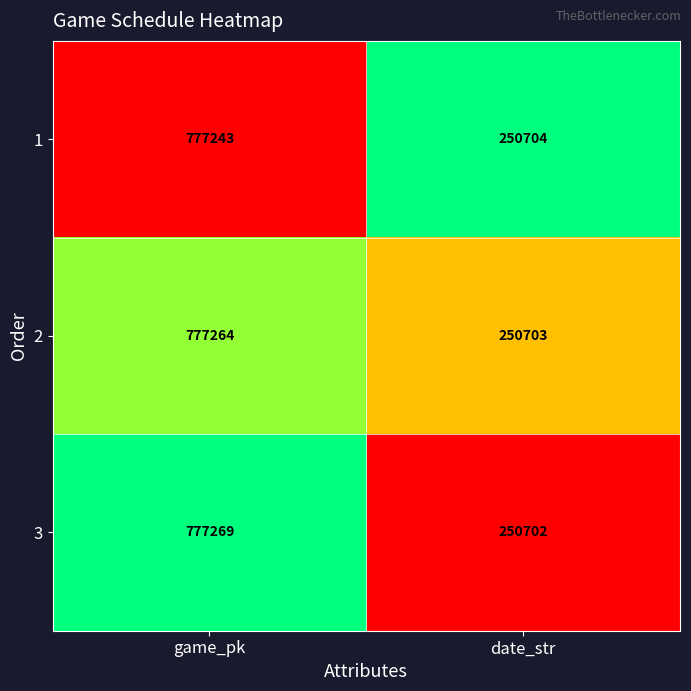

Reading left to right, extract all data points from this chart.

1: 777243	250704
2: 777264	250703
3: 777269	250702